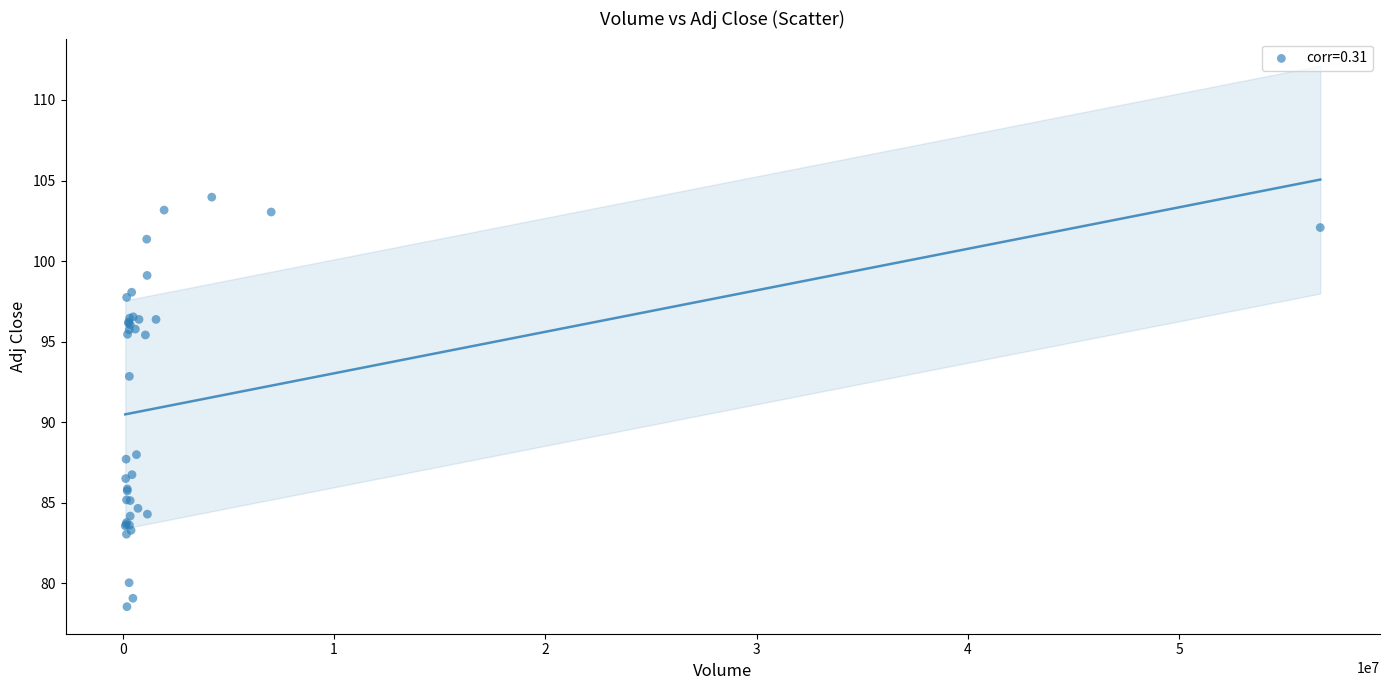

What Y value in the scatter plot is closest to 91?

92.9